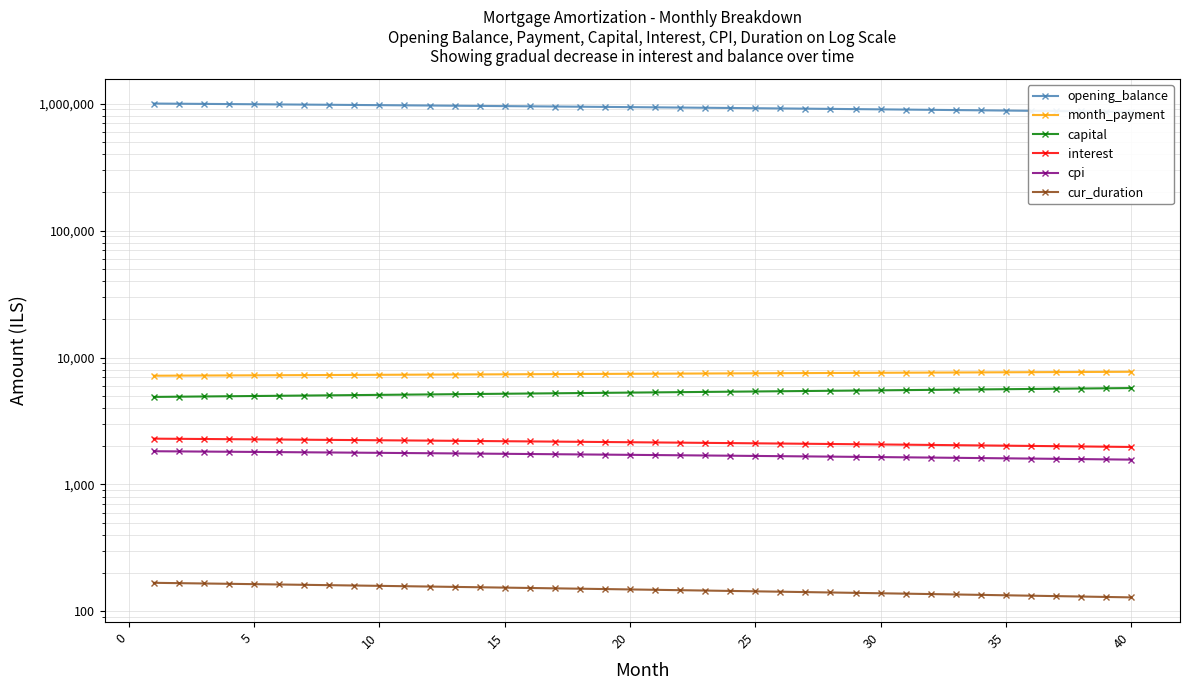

Count the number of categories in the chart.

40